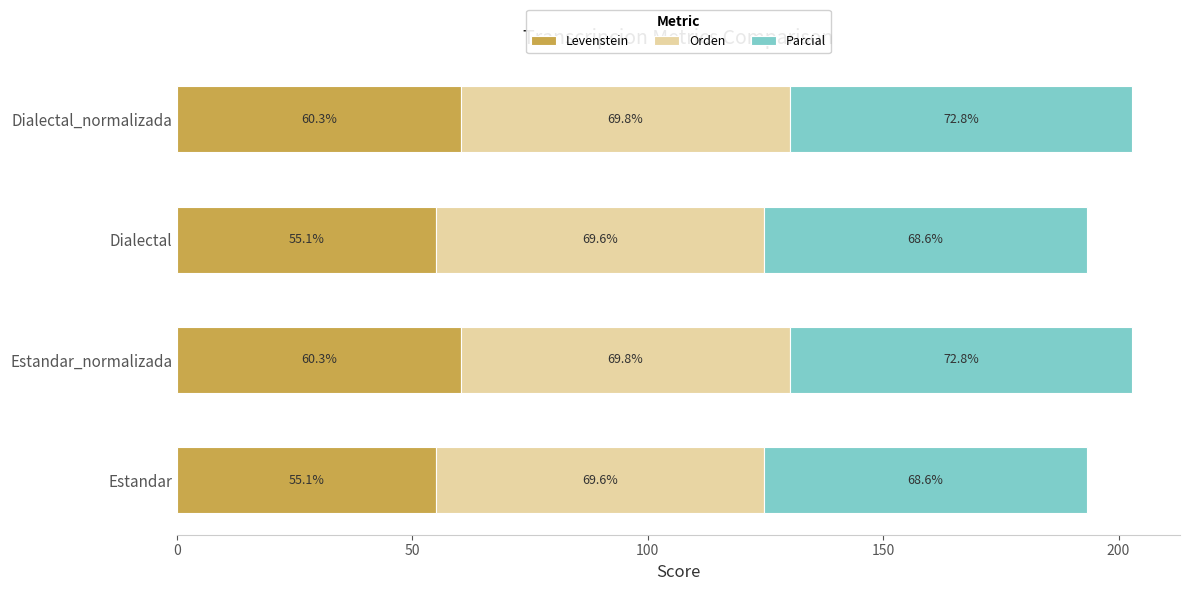

Is it true that Levenstein equals 60.3 at Estandar_normalizada?

True